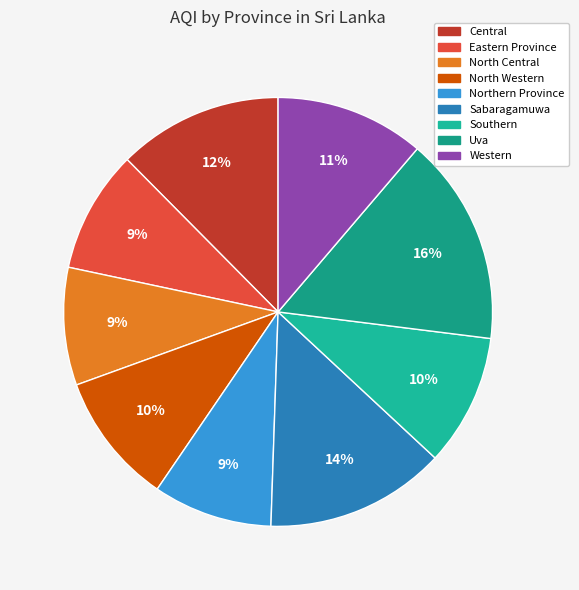

Rank the categories by value from highest to lowest.

Uva, Sabaragamuwa, Central, Western, North Western, Southern, Eastern Province, Northern Province, North Central